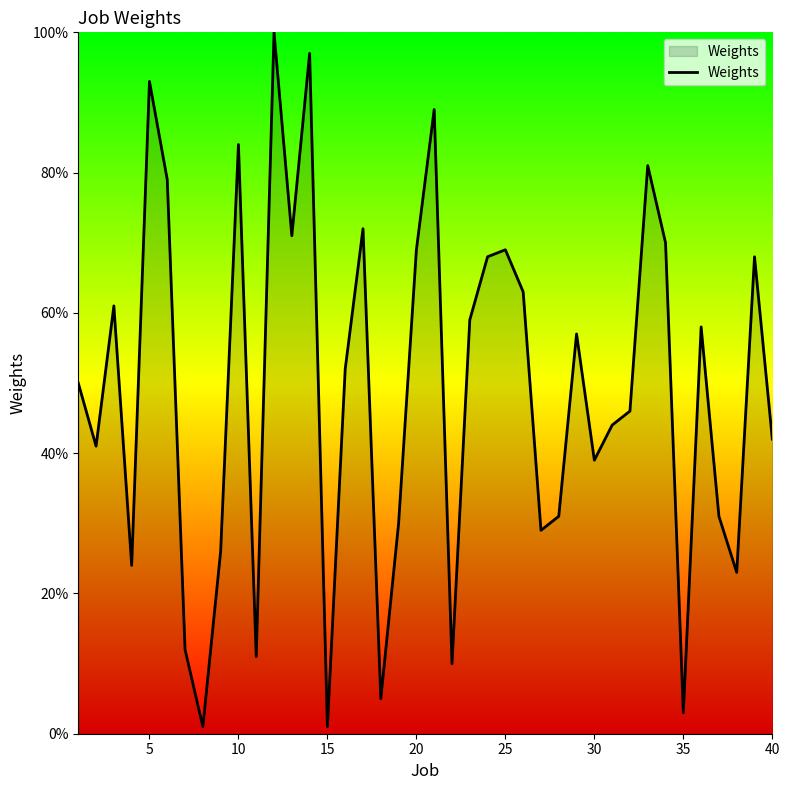

What is the greatest value displayed?

100